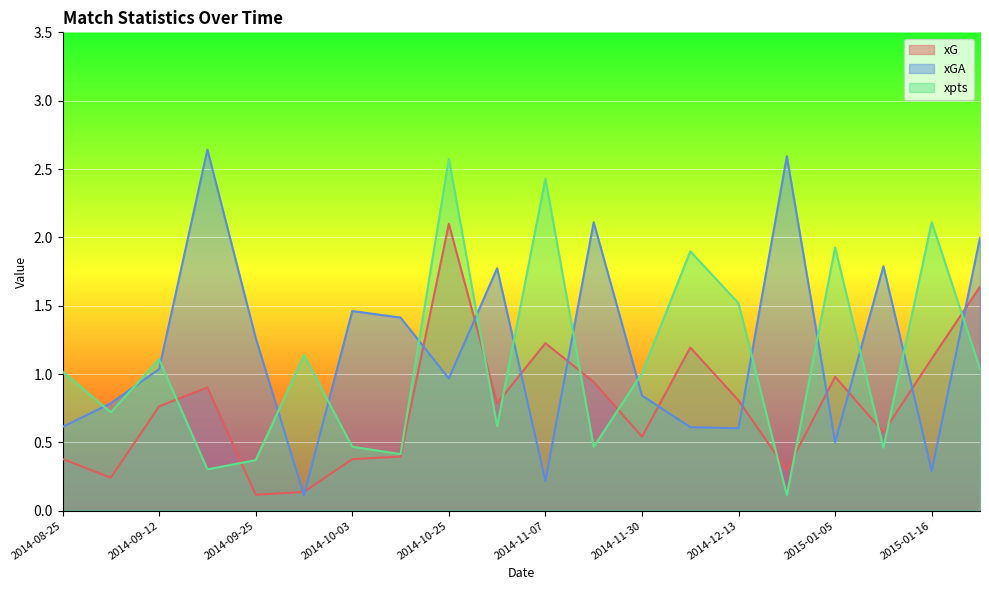

Between 2014-09-25 and 2015-01-16, which is larger?

2015-01-16